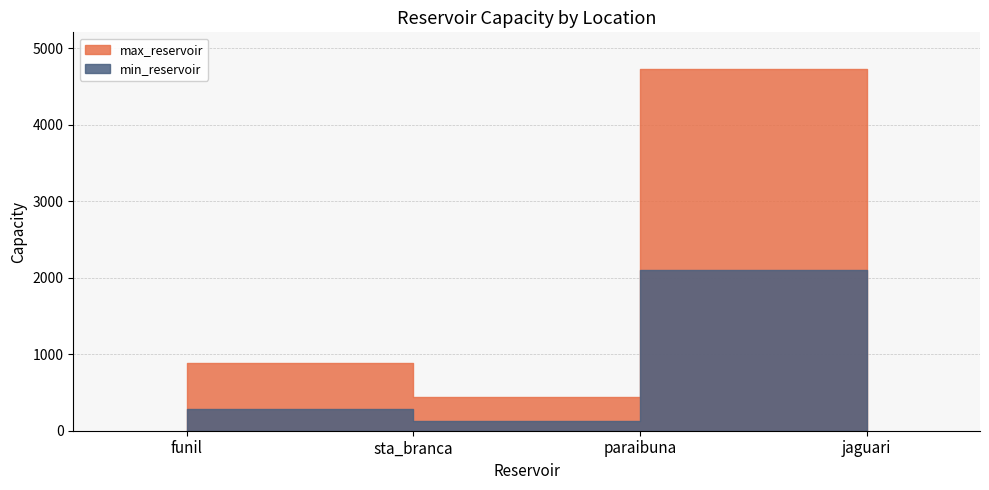

What is the average value of the min_reservoir series?

738